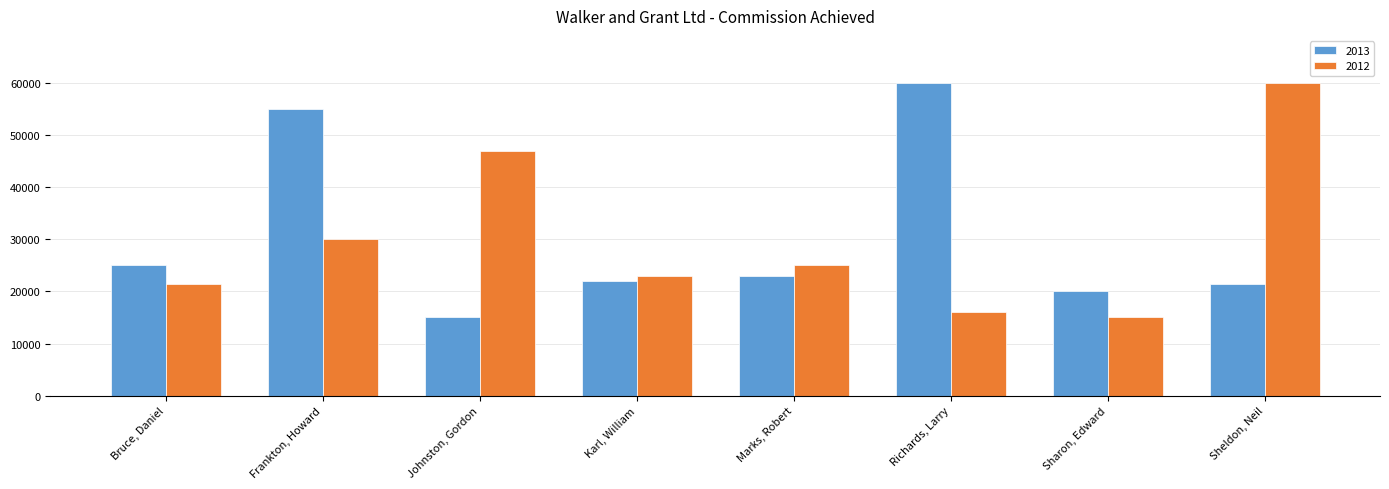

Is it true that 2012 equals 41165 at Marks, Robert?

False